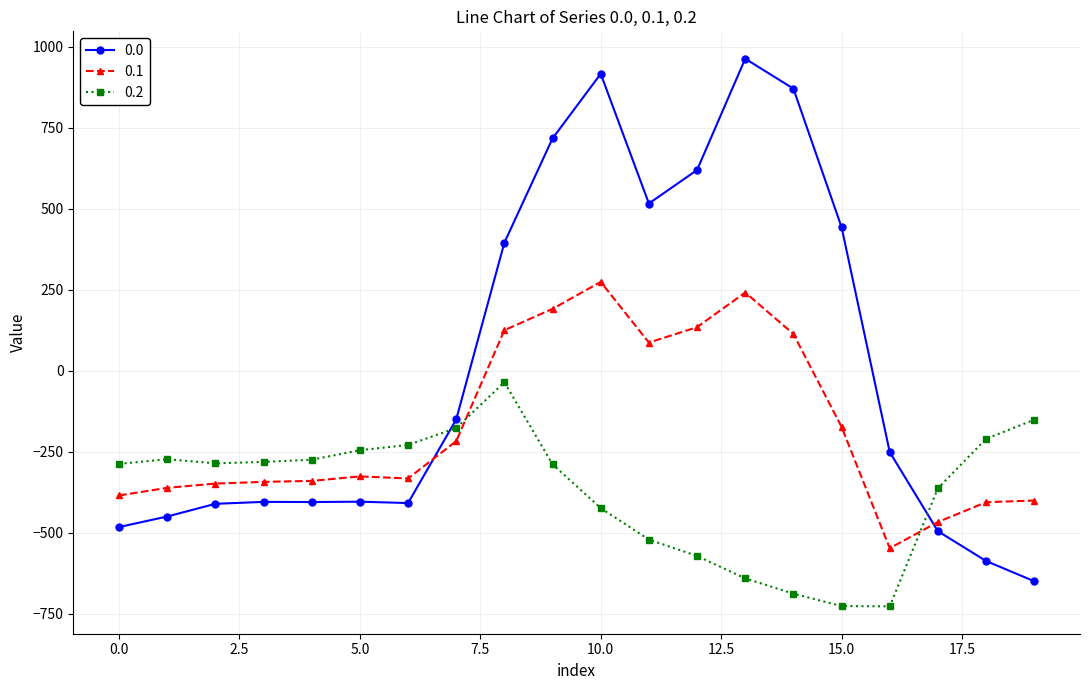

What are all the series names shown in the legend?

0.0, 0.1, 0.2